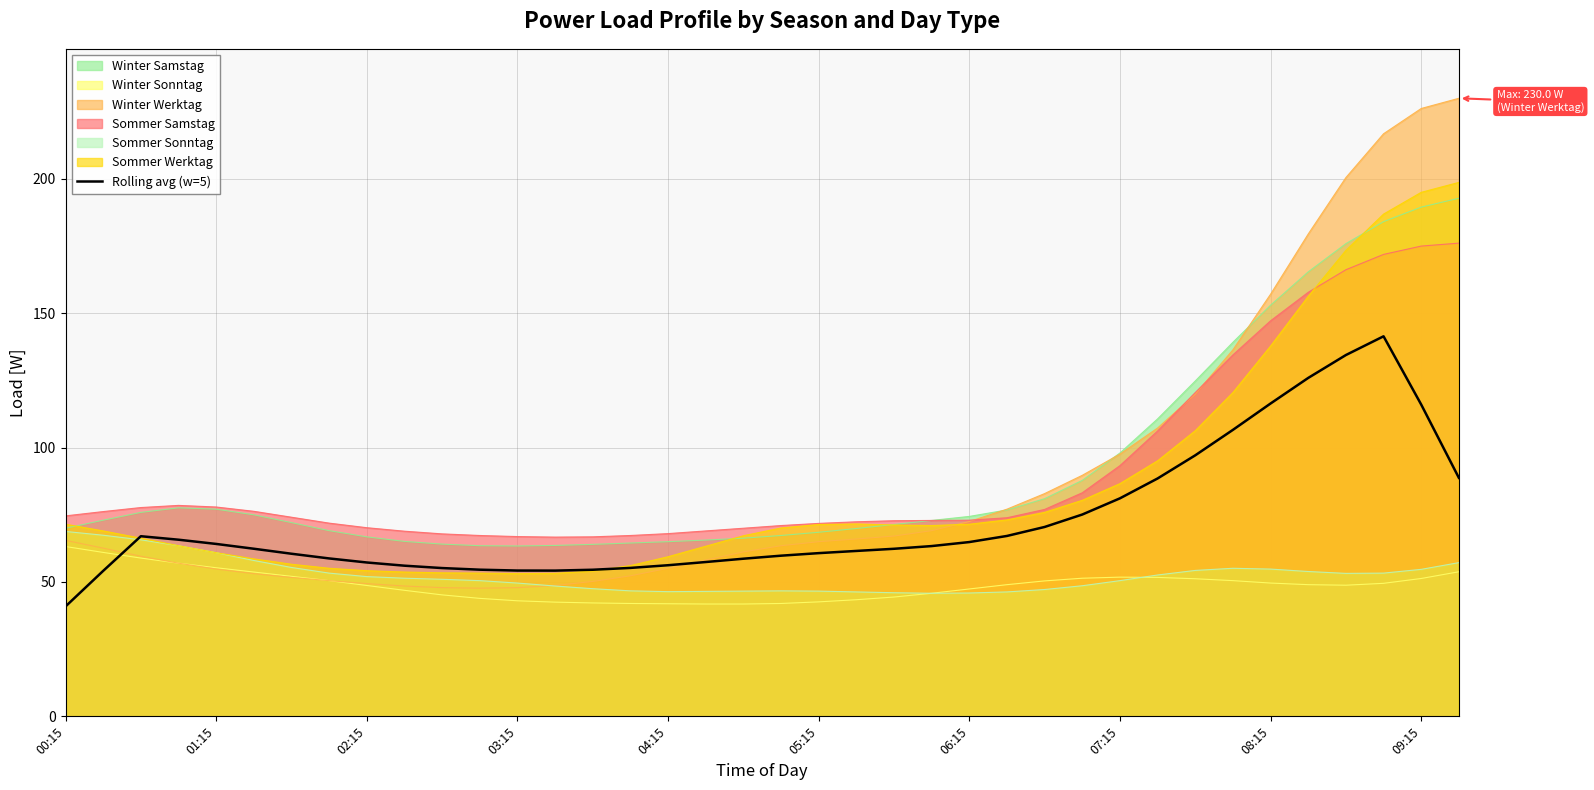

Which category has the lowest value across all series?

00:15